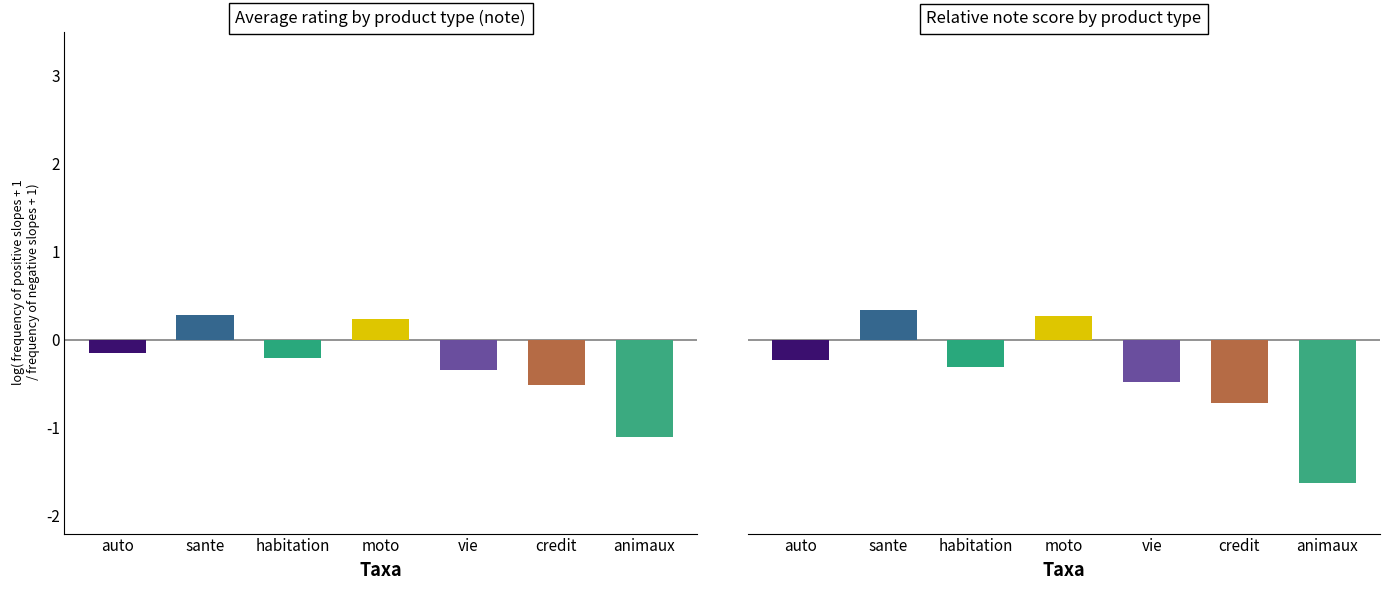

What is the difference between the highest and lowest values at Direct Assurance?

1.5